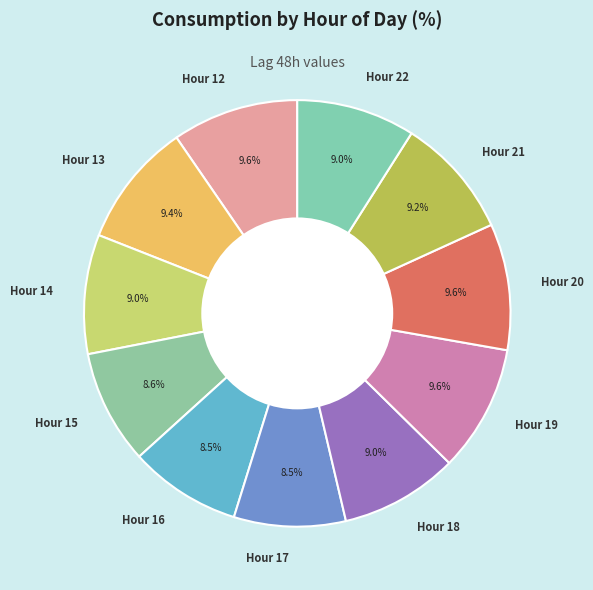

To the nearest percent, what is the difference between the largest and smallest slice percentages?

1%